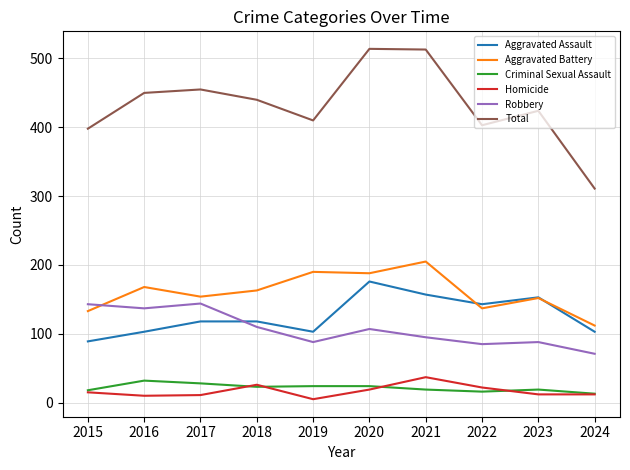

True or false: Robbery and Criminal Sexual Assault cross at least once.

False